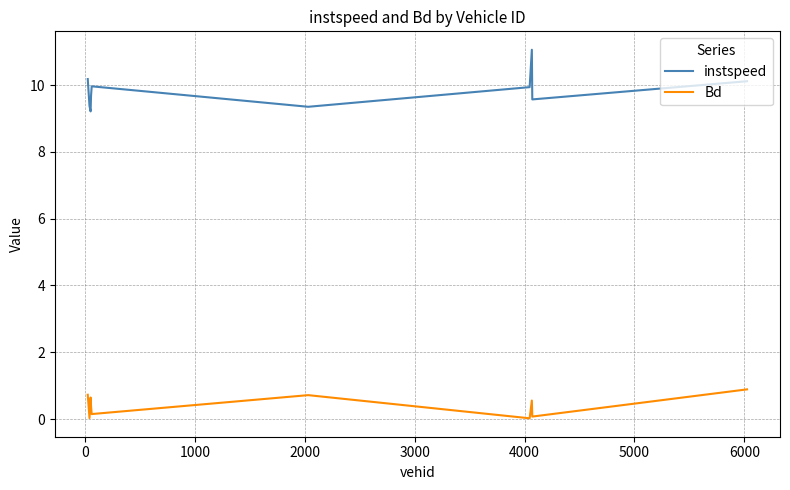

Which series has the largest range (max minus min)?

instspeed